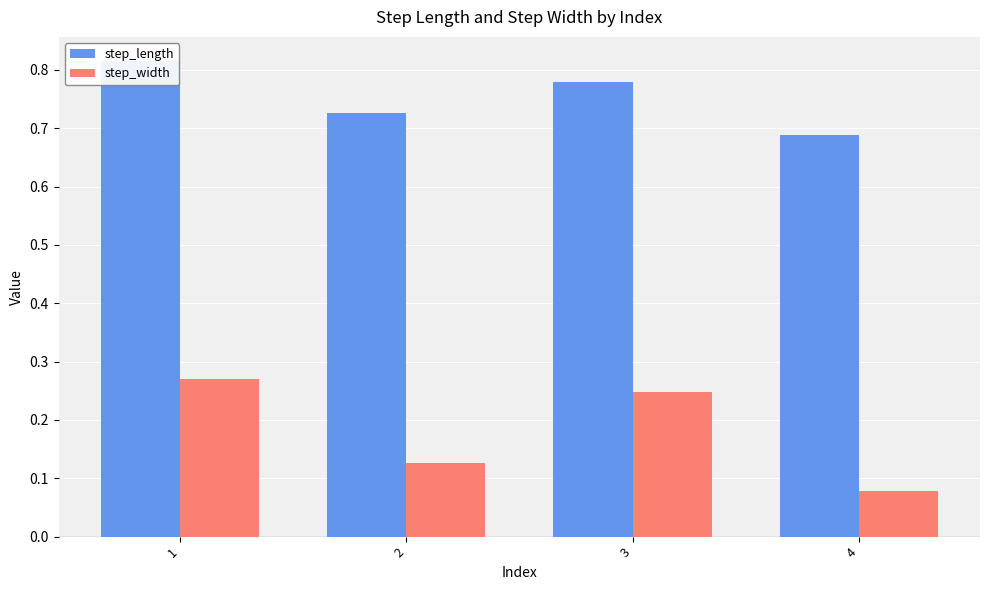

Reading left to right, list all the values displayed in this chart.

step_length: 0.8	0.7	0.8	0.7
step_width: 0.3	0.1	0.2	0.1